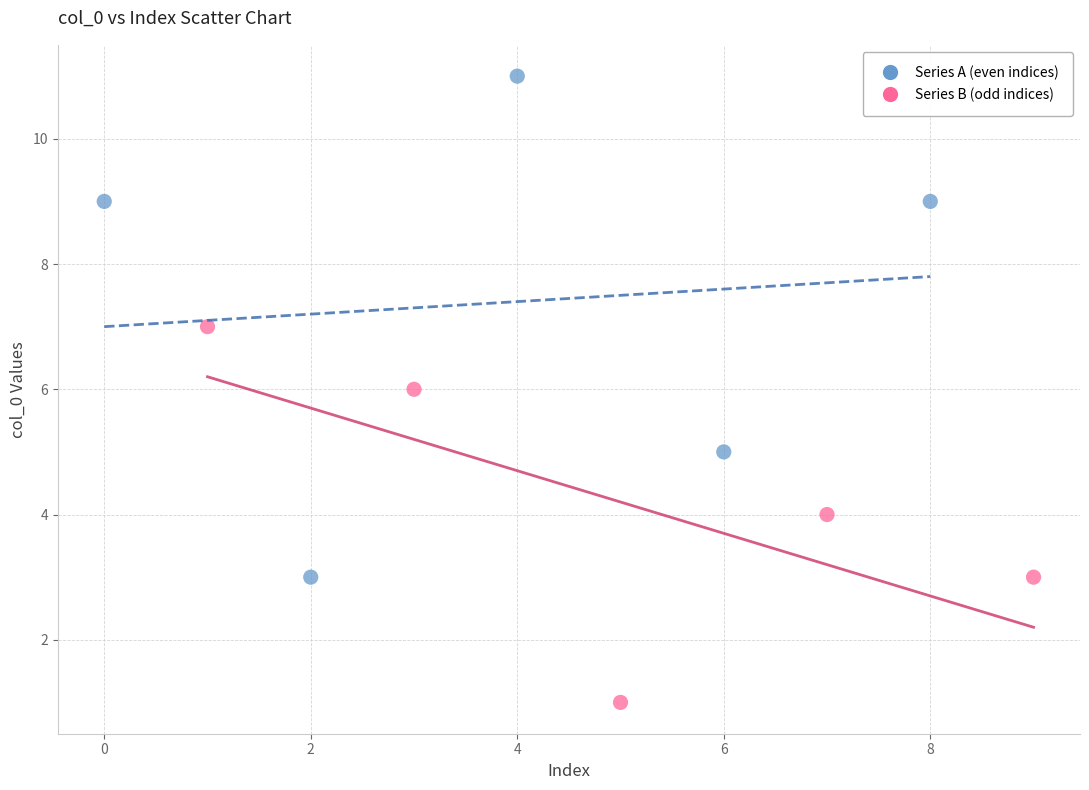

Which series contains the highest Y value?

Series A (even indices)